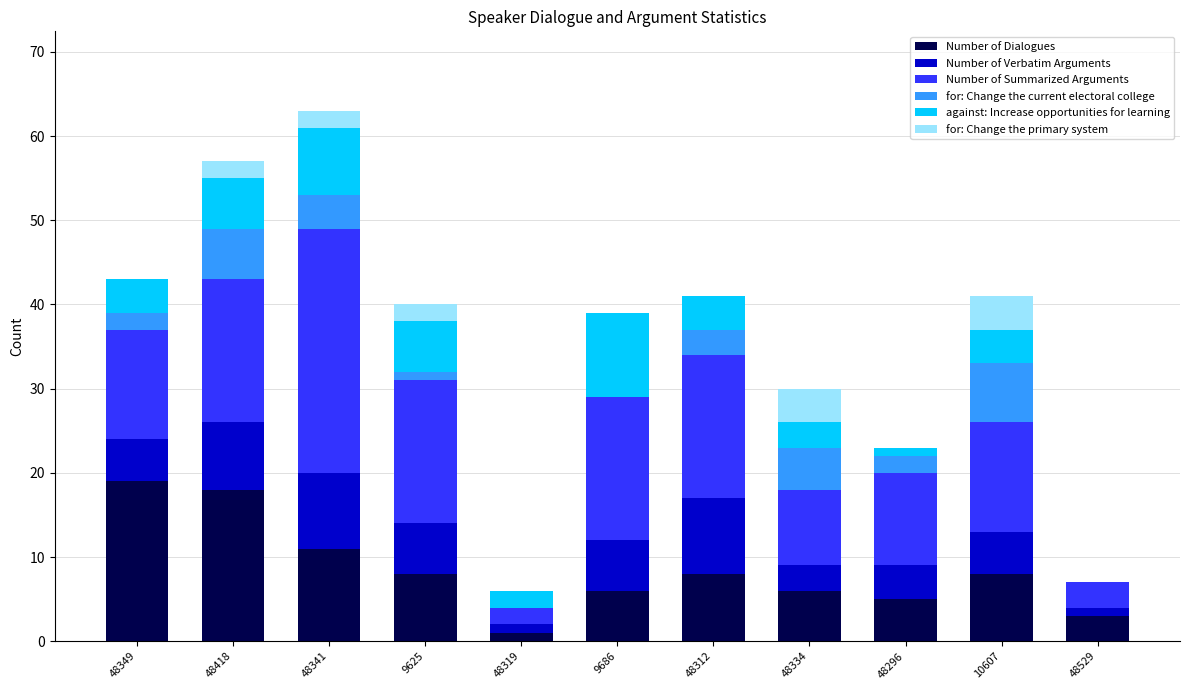

What is the total value across all series at 48312?

41